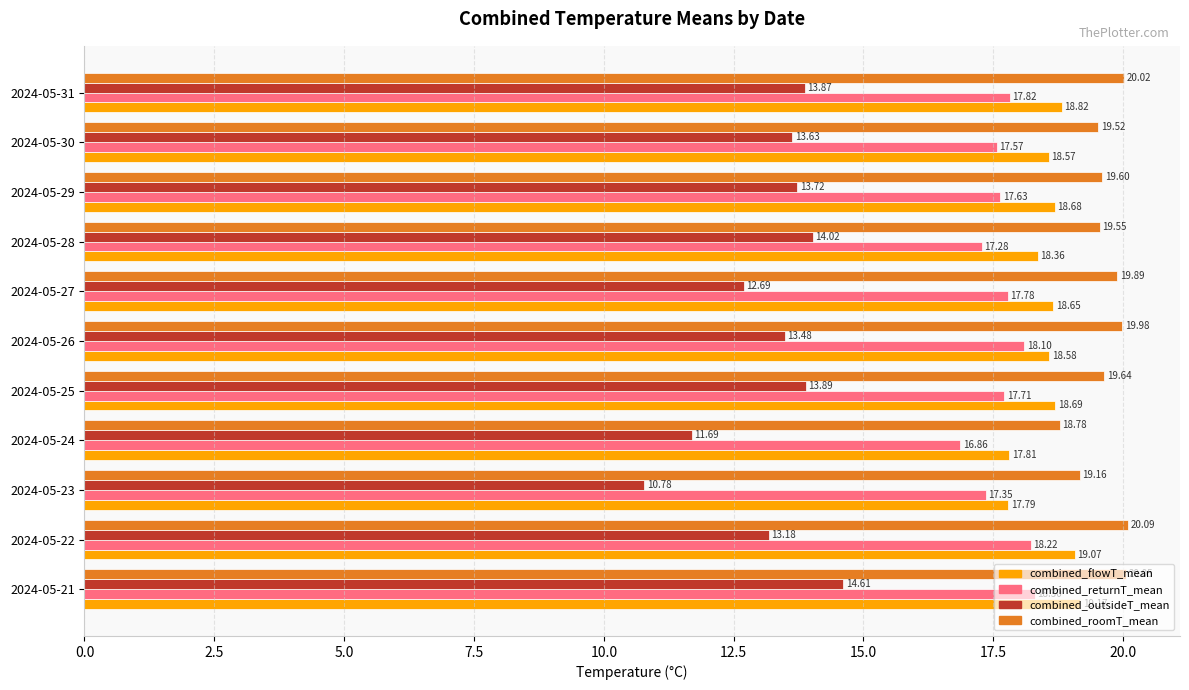

Count the number of data series in this chart.

4